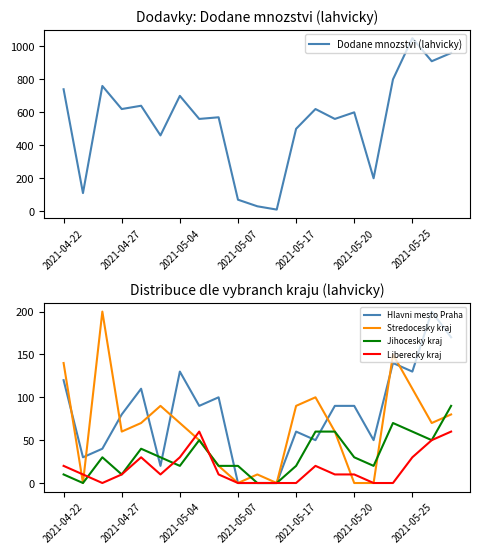

Reading right to left, what are all the values shown in this chart?

Dodane mnozstvi (lahvicky): 960	910	1050	800	200	600	560	620	500	10	30	70	570	560	700	460	640	620	760	110	740
Hlavni mesto Praha: 170	200	130	140	50	90	90	50	60	0	0	0	100	90	130	20	110	80	40	30	120
Stredocesky kraj: 80	70	110	150	0	0	60	100	90	0	10	0	20	50	70	90	70	60	200	0	140
Jihocesky kraj: 90	50	60	70	20	30	60	60	20	0	0	20	20	50	20	30	40	10	30	0	10
Liberecky kraj: 60	50	30	0	0	10	10	20	0	0	0	0	10	60	30	10	30	10	0	10	20